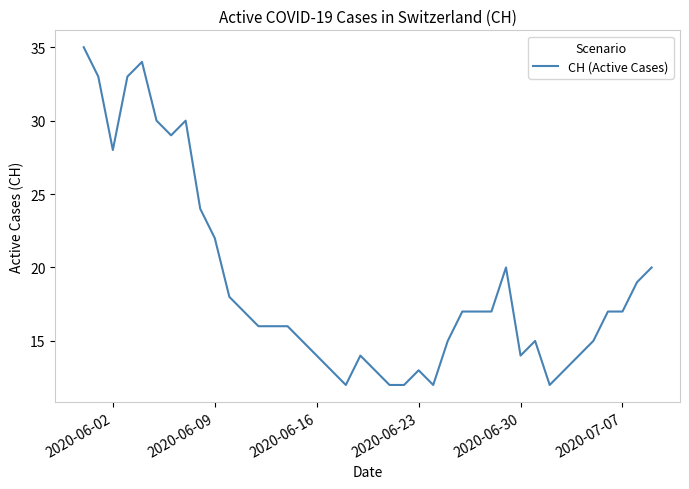

What is the maximum value shown in the chart?

35